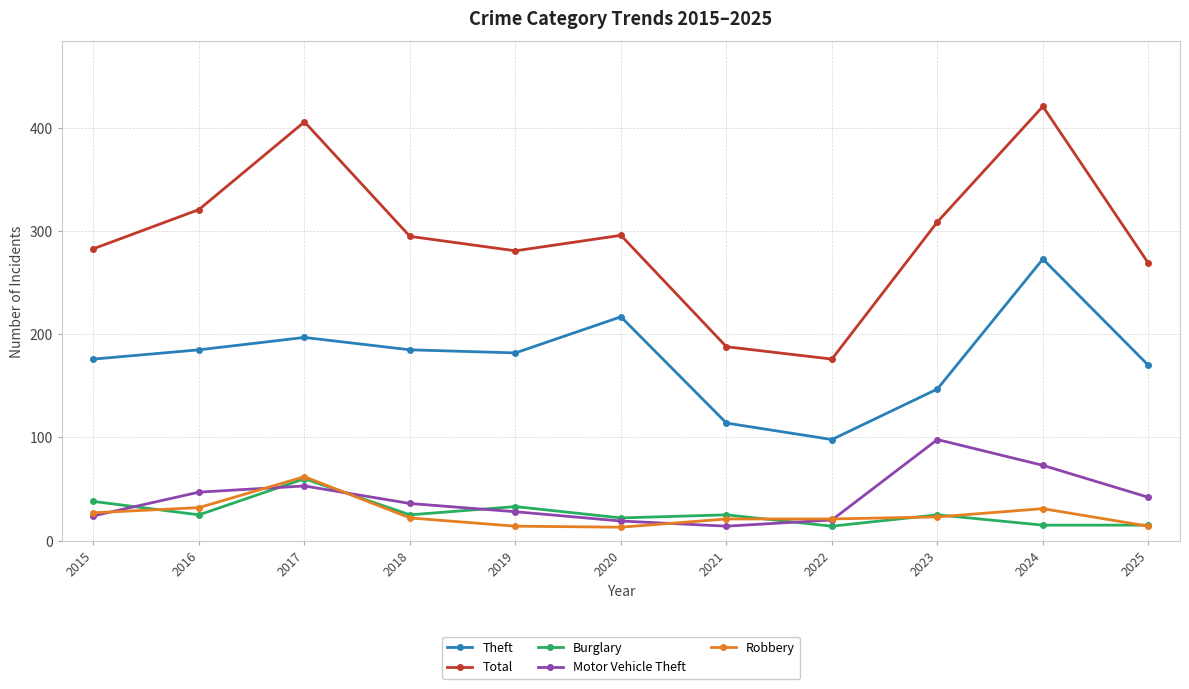

How many values in the Theft series are below 182?

5